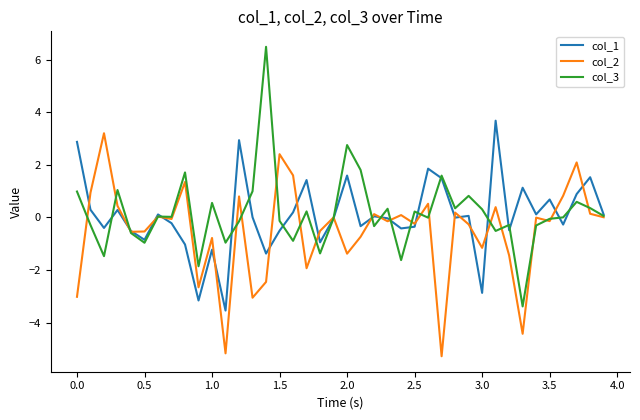

What is the maximum value shown in the chart?

6.5